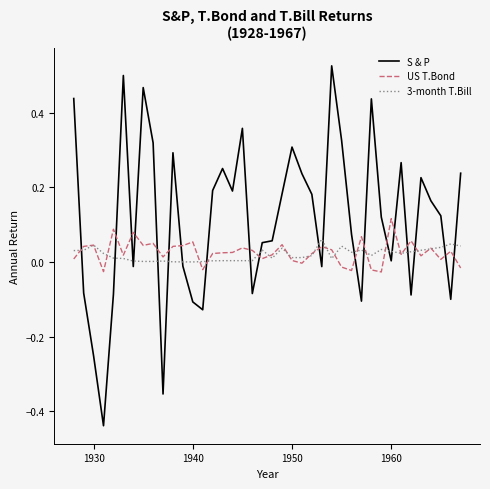

List the series in order of their peak value, highest first.

S & P, US T.Bond, 3-month T.Bill